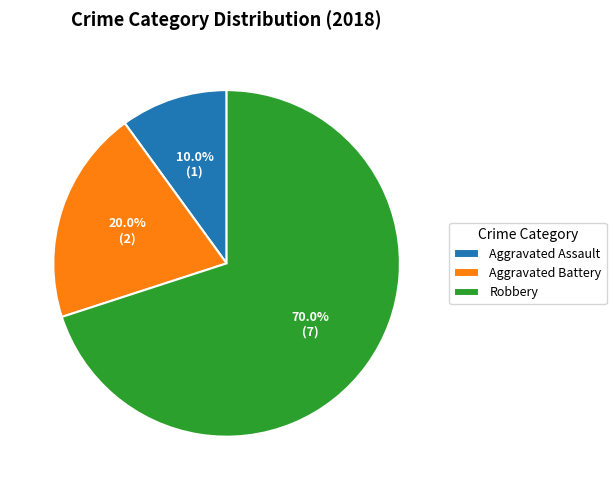

What is the smallest slice in the pie chart?

Aggravated Assault